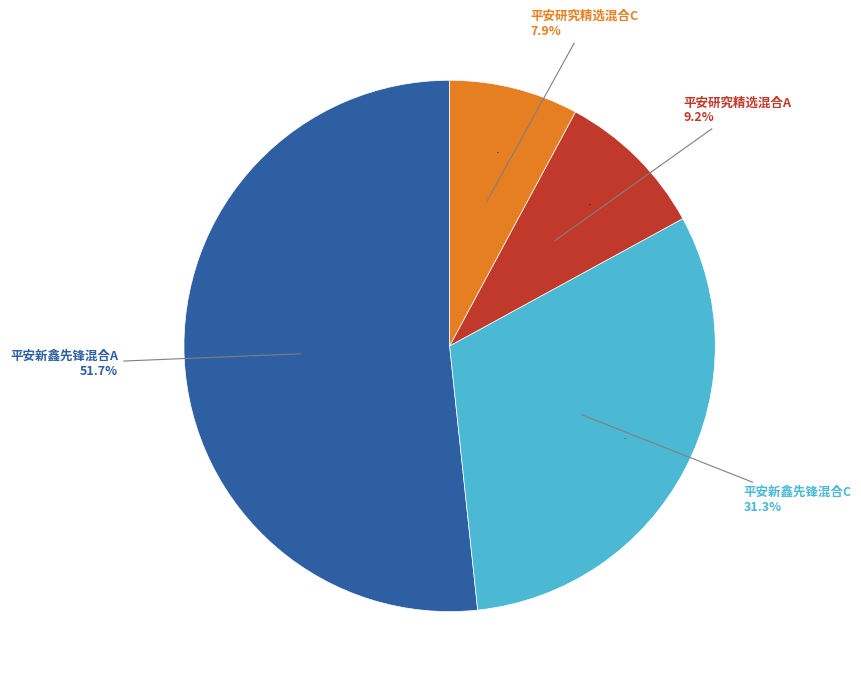

True or false: 平安研究精选混合C accounts for 1% of the total.

False